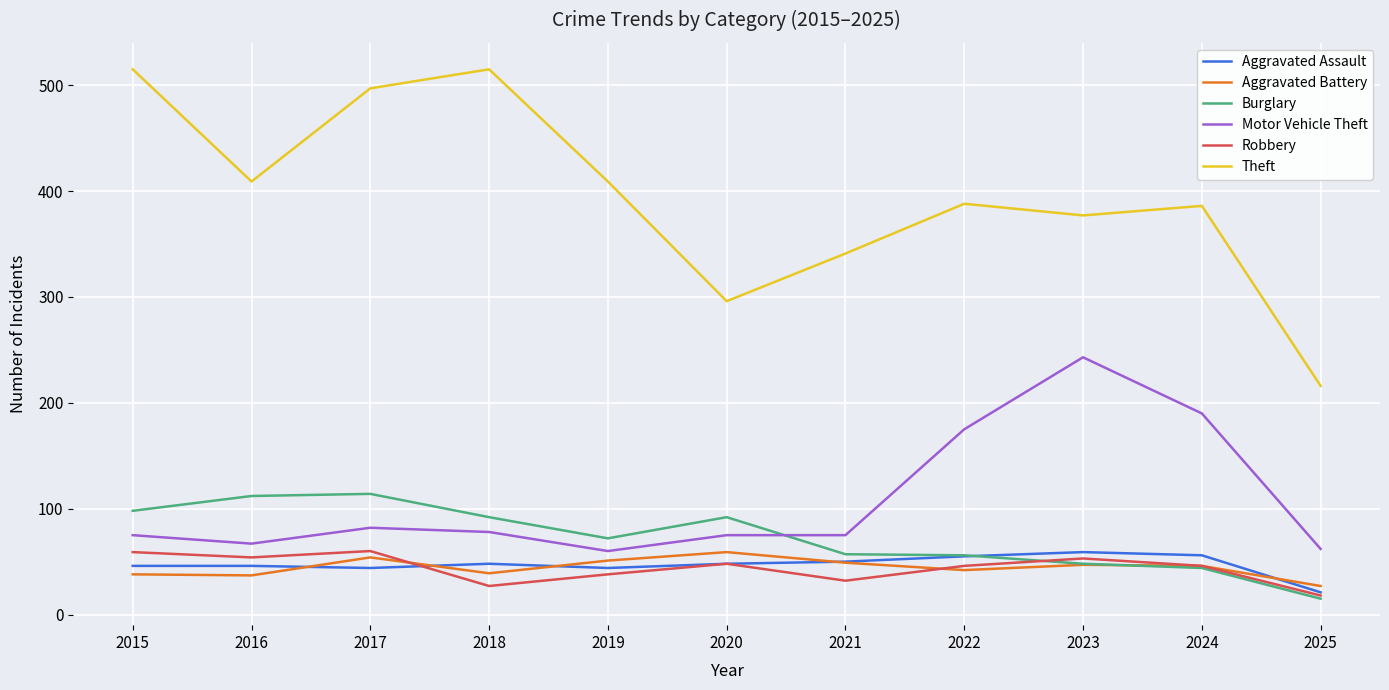

Read the Aggravated Assault value at 2019, to the nearest 5.

45